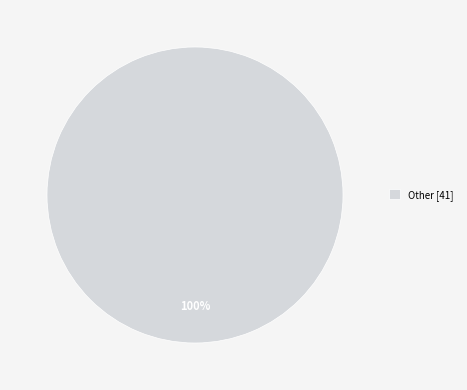

Count the number of slices in the pie.

1